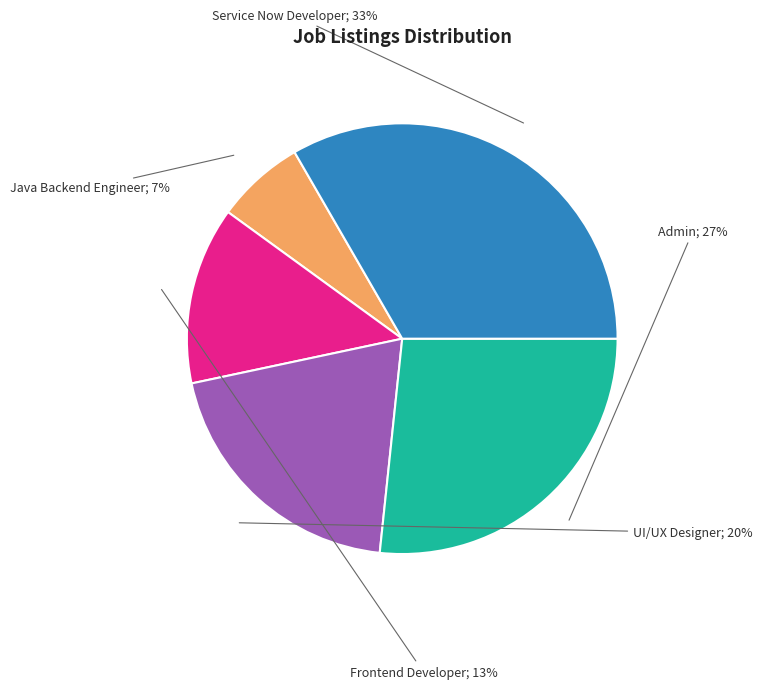

Is there any slice that represents more than half of the pie?

No